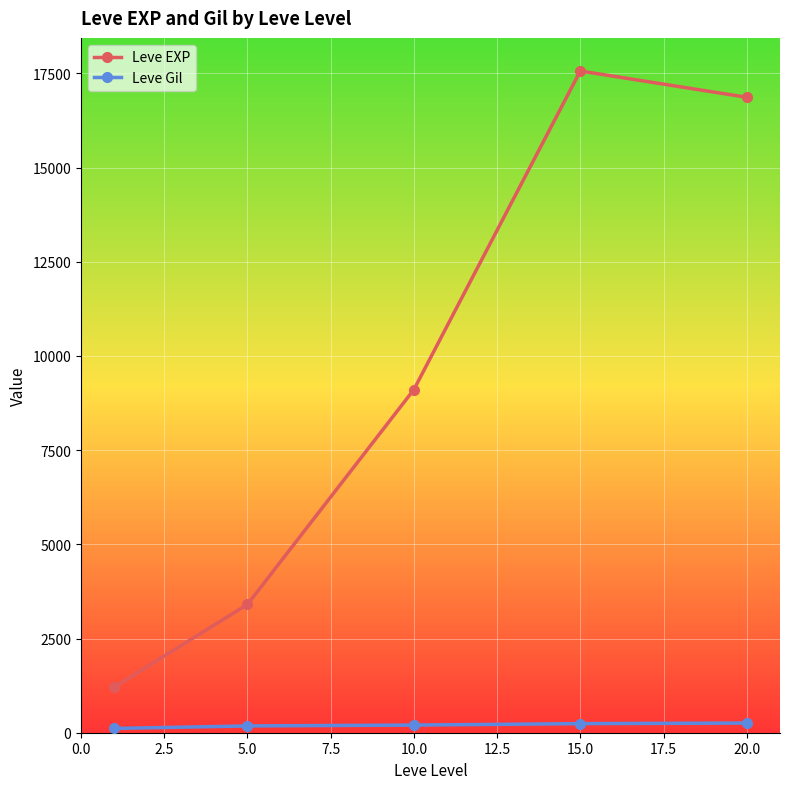

List the series in order of their overall mean, highest first.

Leve EXP, Leve Gil